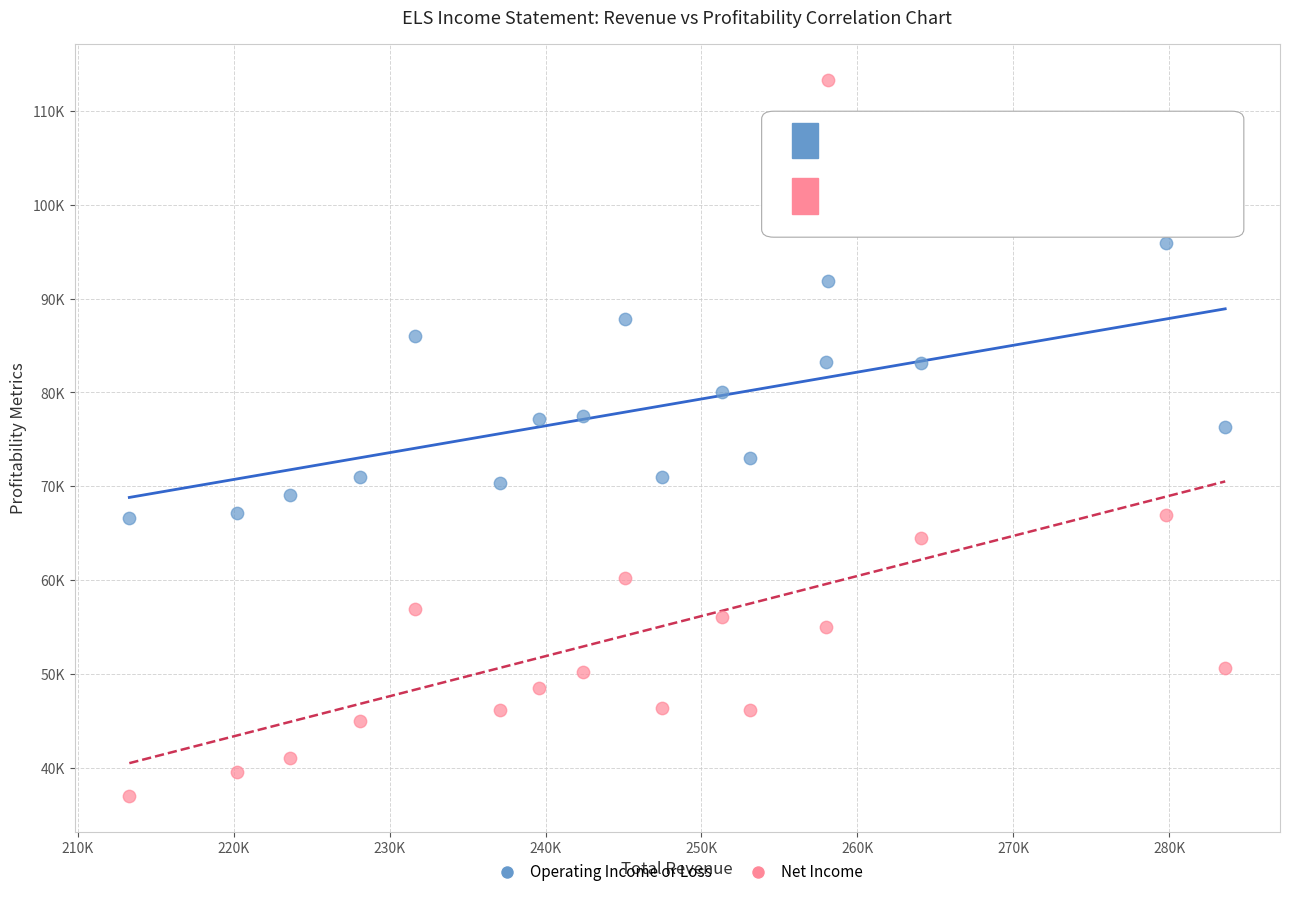

What are all the series names shown in the legend?

Operating Income or Loss, Net Income